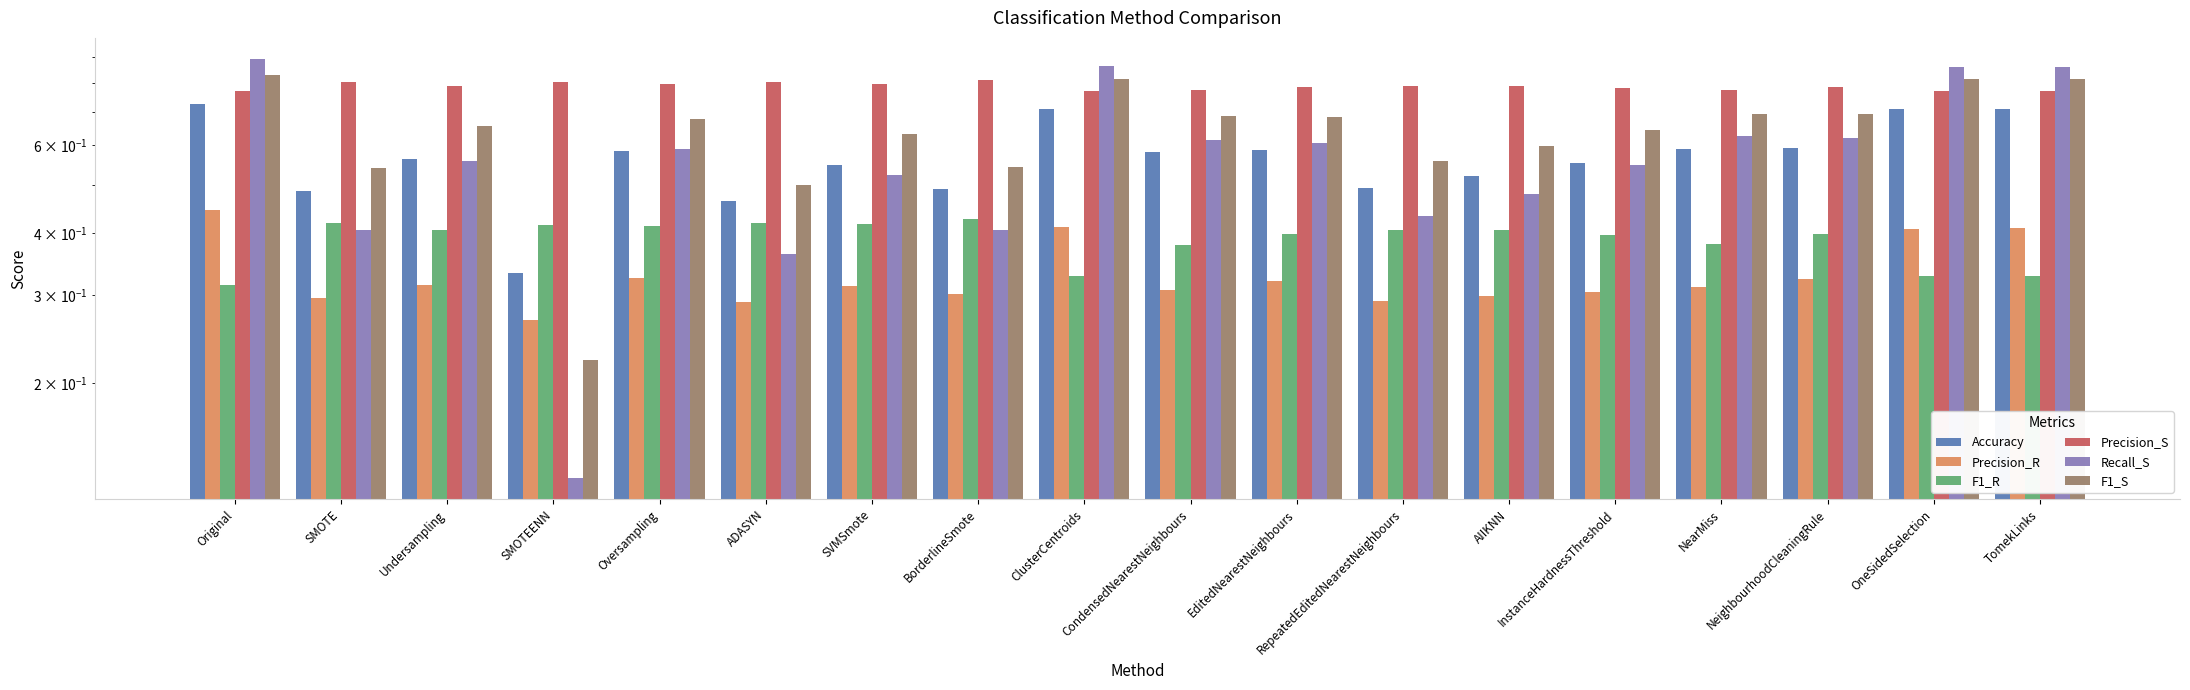

At which category is the sum across all series the highest?

Original